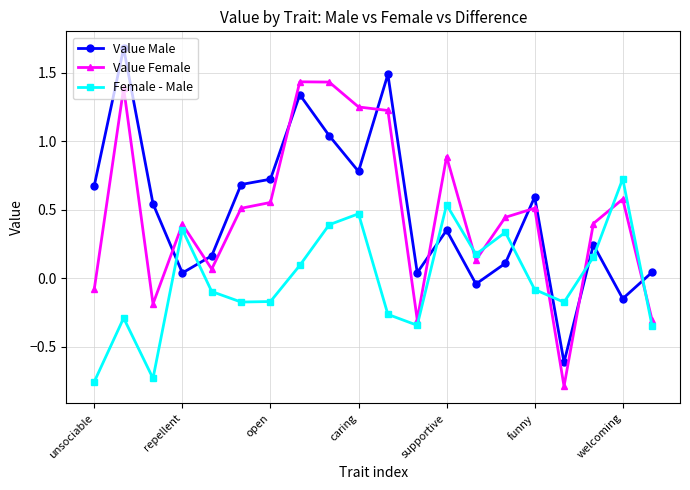

True or false: Female - Male has more than 2 points higher than both neighbors.

True